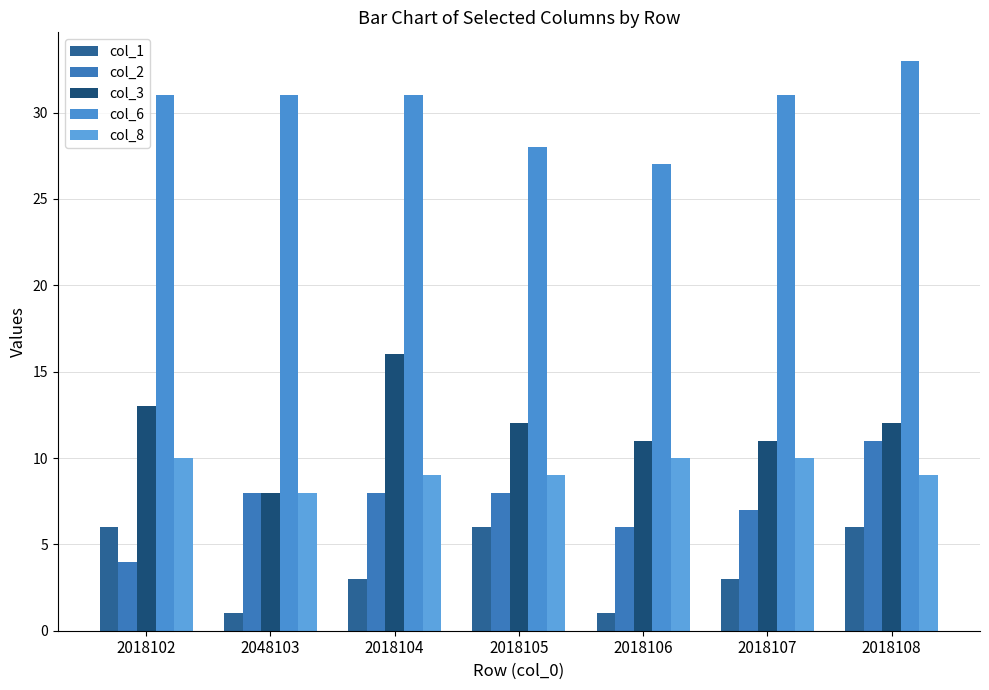

What is the value of the col_6 bar at the 7th from the left?

33